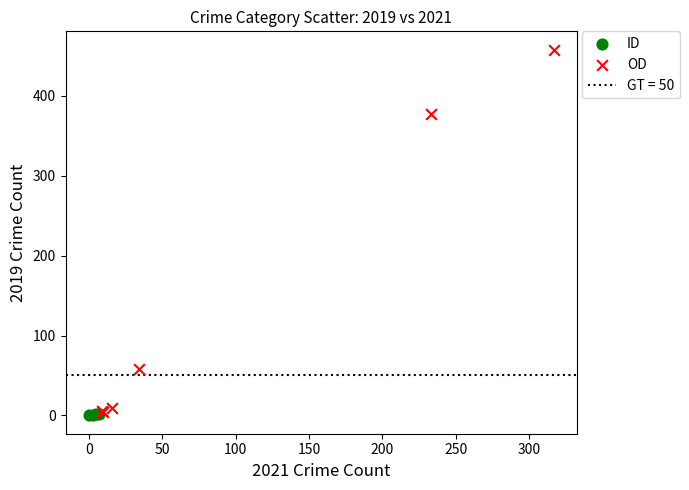

Which series has the widest spread of Y values?

OD